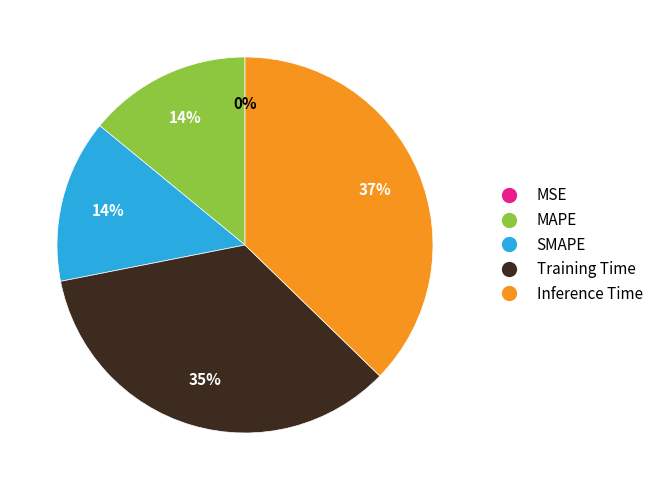

Is MAPE the majority of the pie?

No